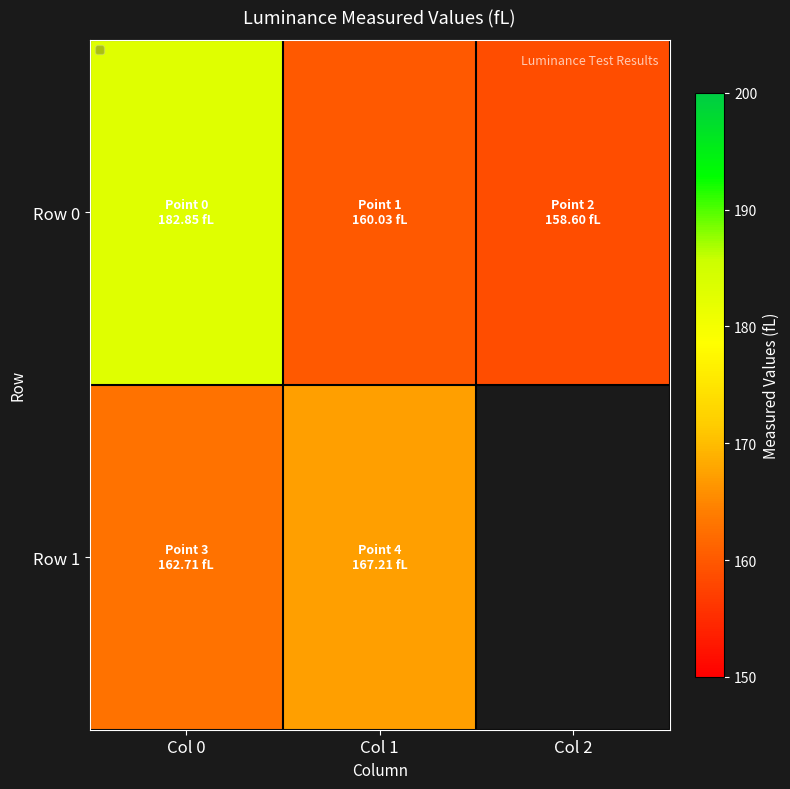

Which has a higher value, Col 2 or Col 0?

Col 0